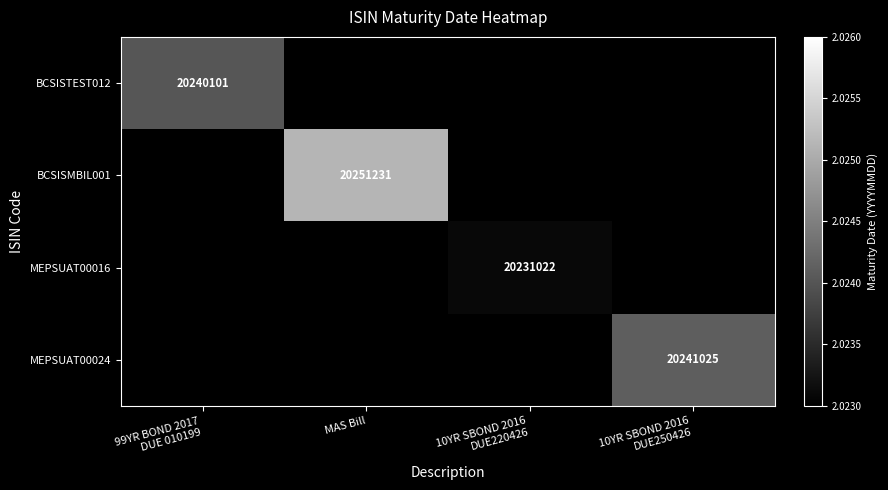

What is the lowest value of the BCSISTEST012 series?

20240101.0